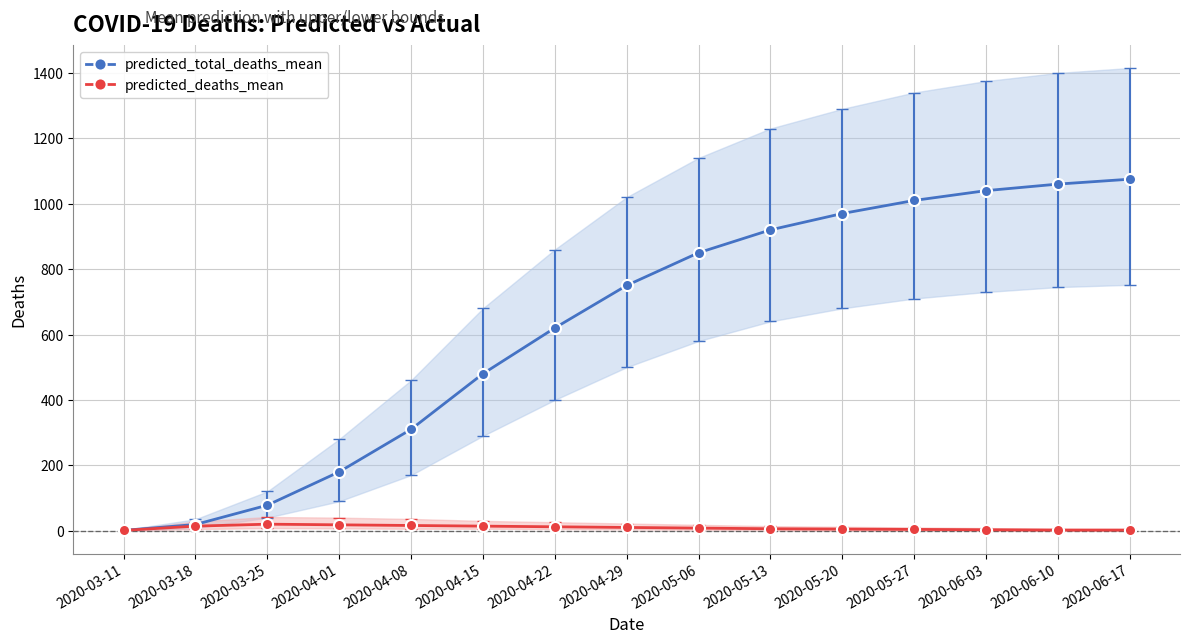

True or false: predicted_total_deaths_mean has more than 1 points higher than both neighbors.

False